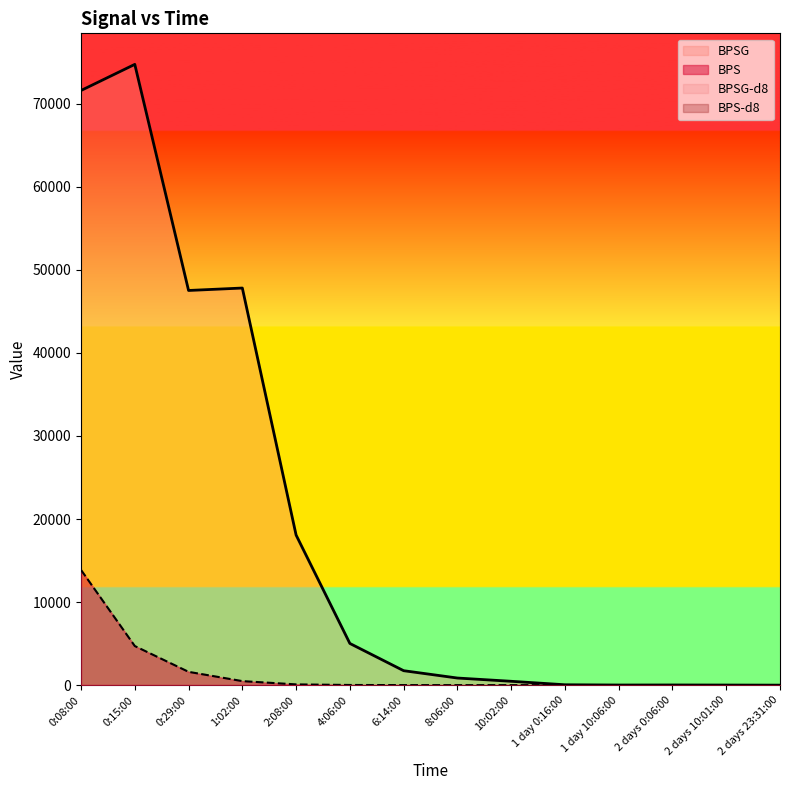

At which category is the sum across all series the highest?

0:08:00